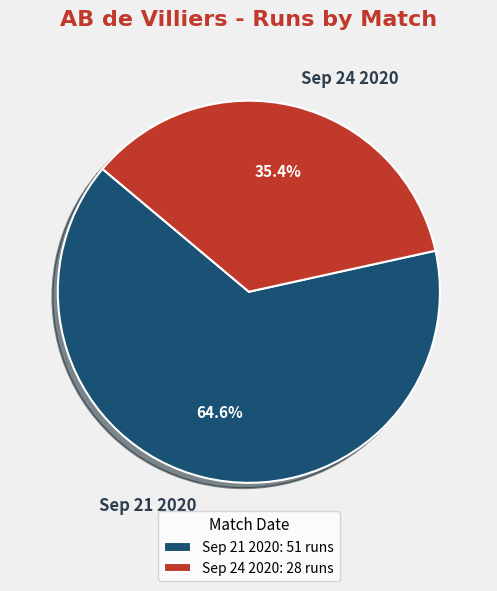

To the nearest percent, what is the combined percentage of Sep 21 2020 and Sep 24 2020?

100%